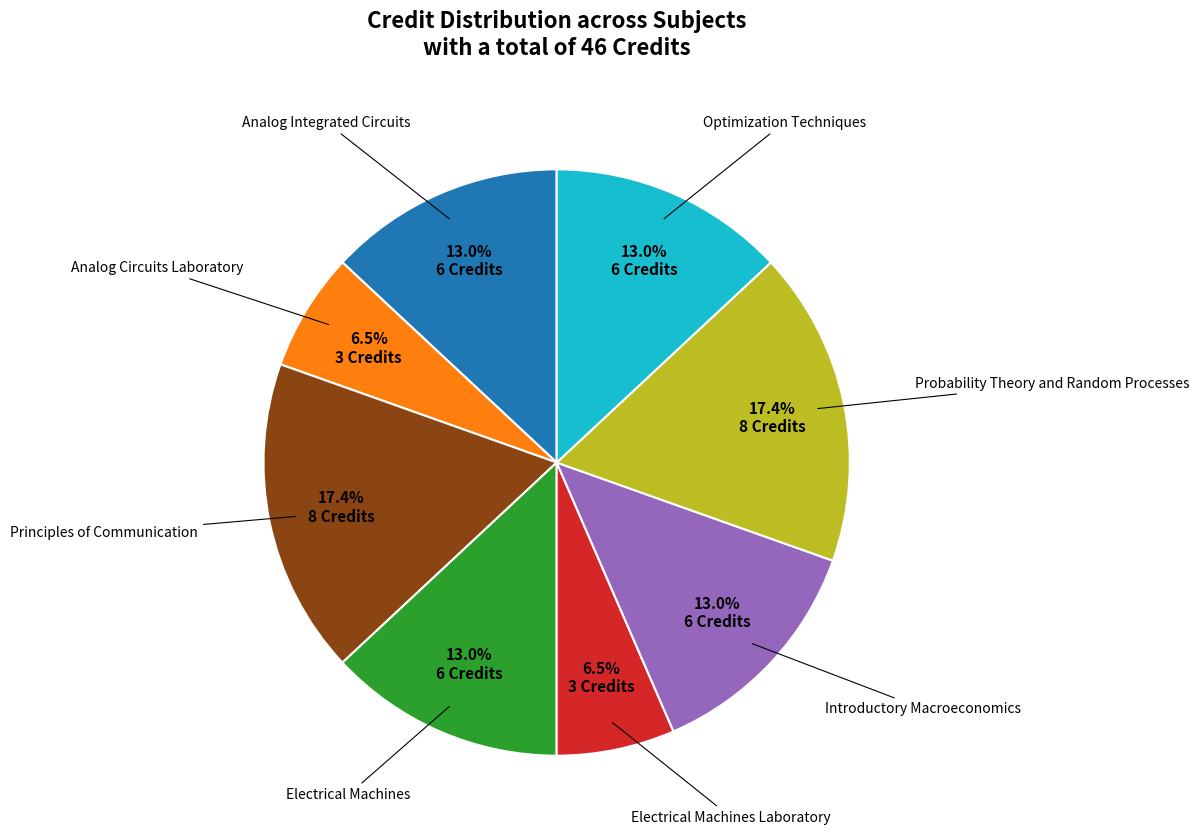

Is there a majority slice in this chart?

No